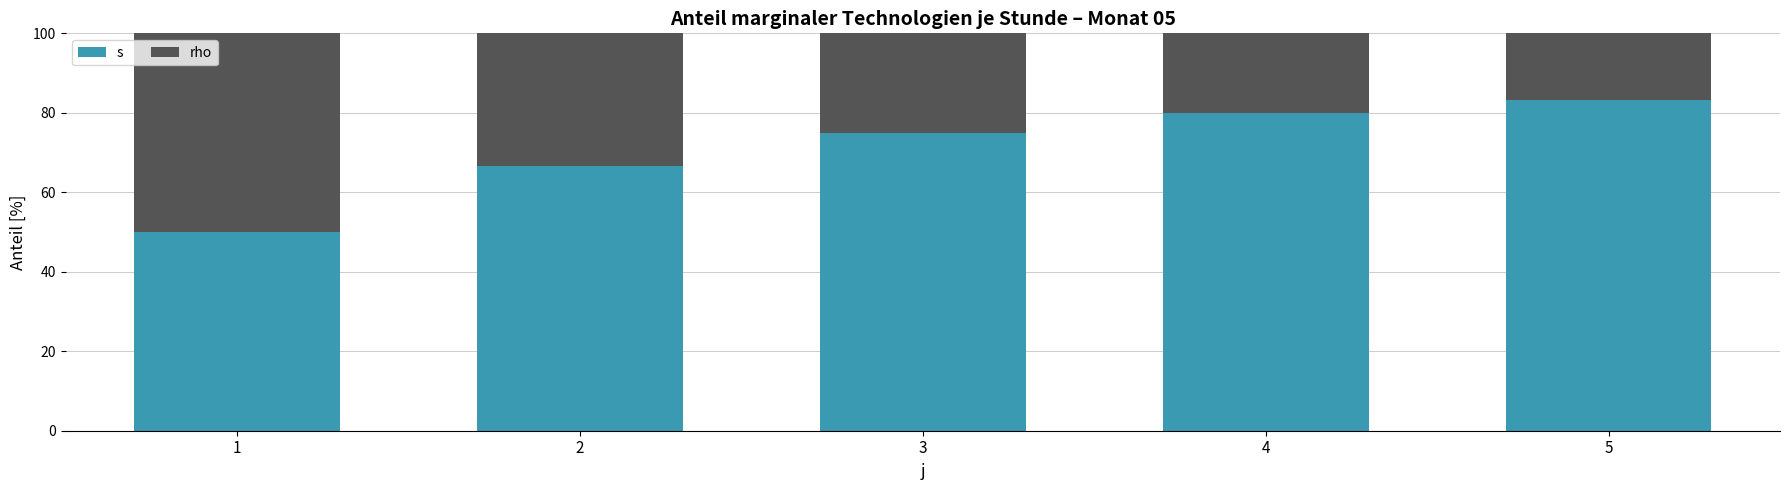

How many bars are there in total?

5